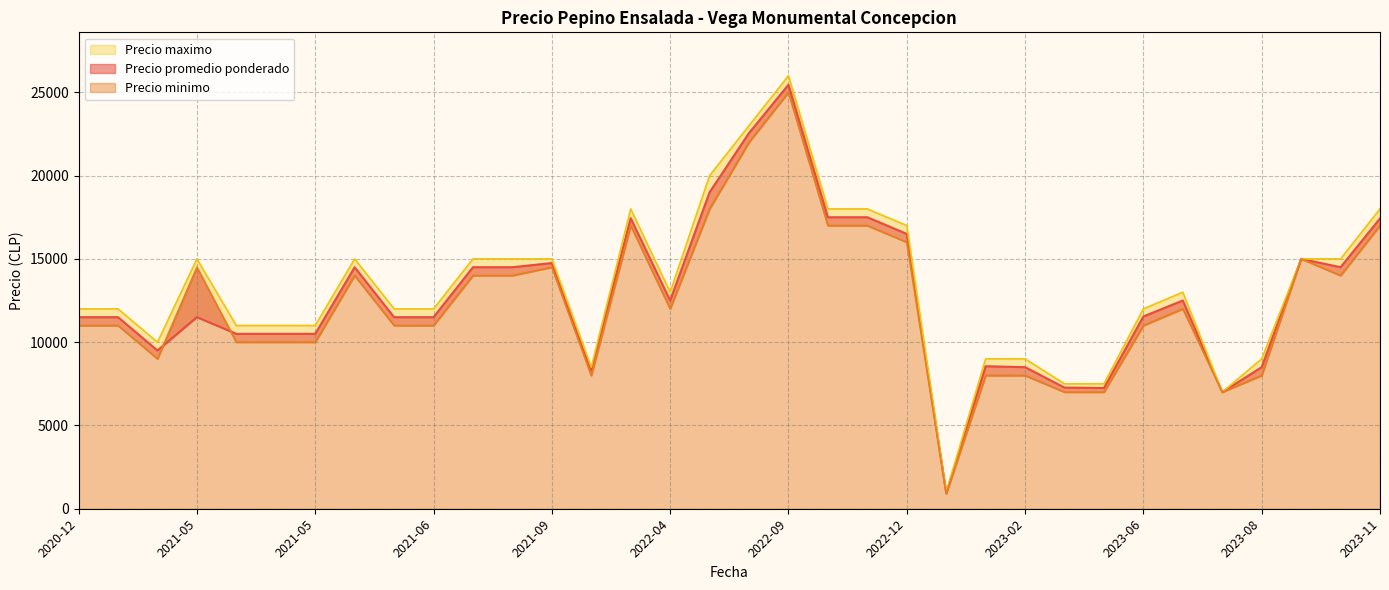

What is the maximum value for Precio promedio ponderado?

25455